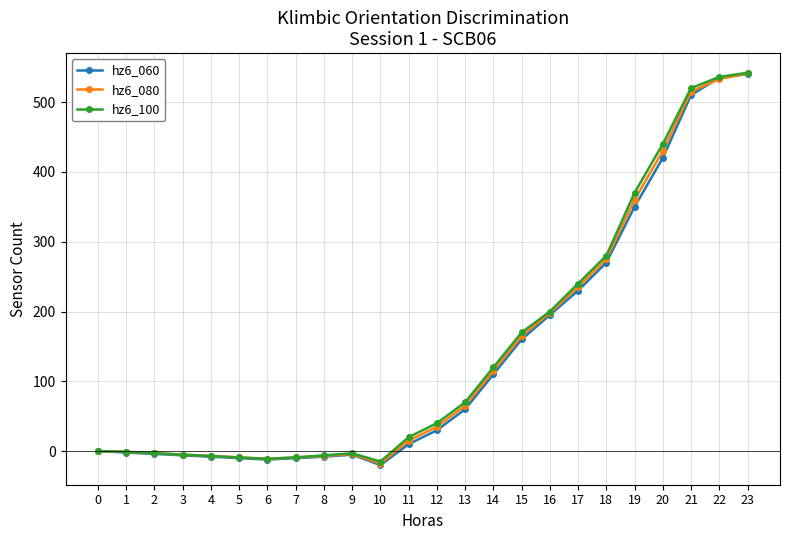

What is the sum of the hz6_060 values at 1 and 0?

-2